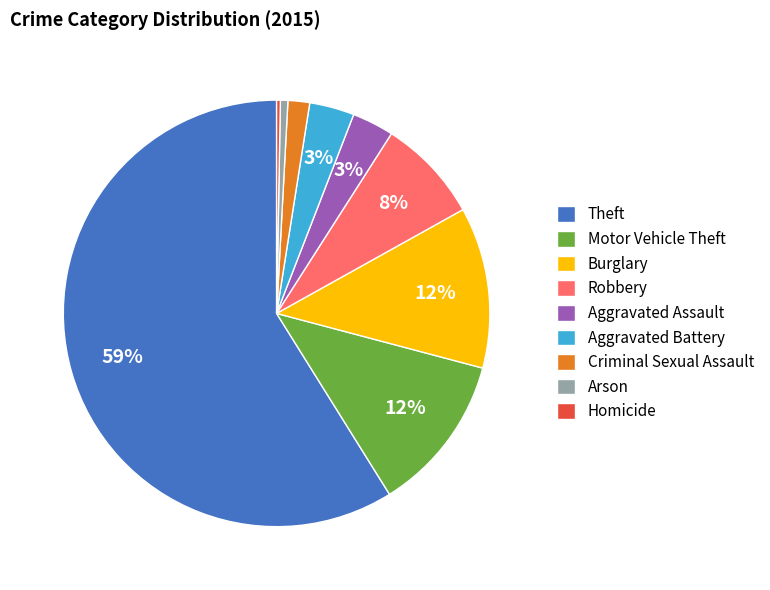

Does Arson account for over 50% of the chart?

No